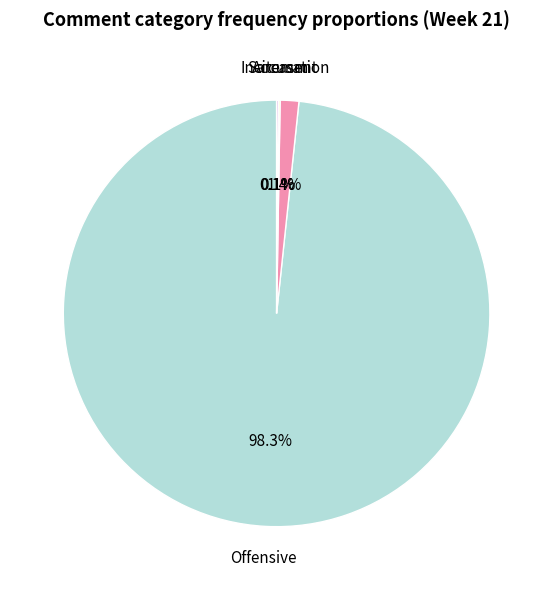

Is Offensive the majority of the pie?

Yes